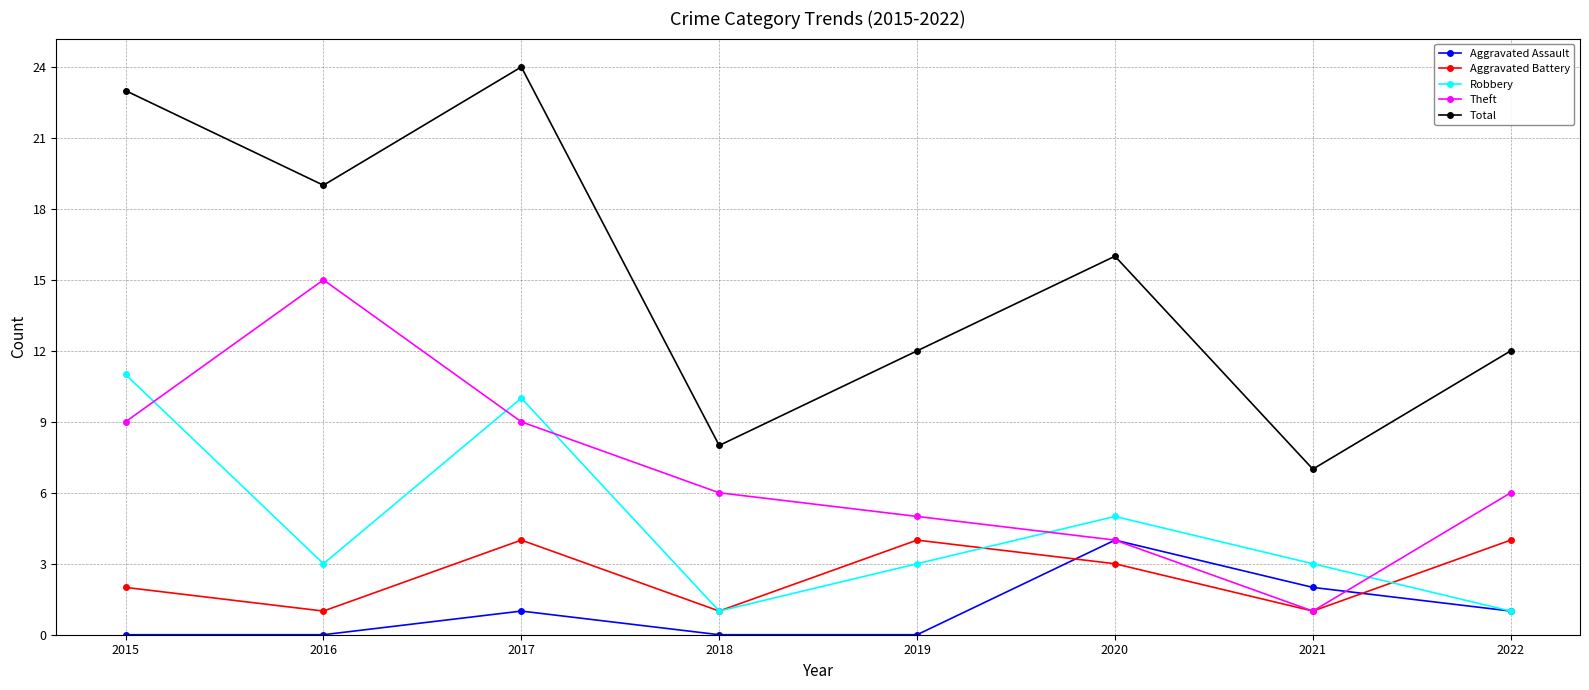

Which series has the largest total across all categories?

Total